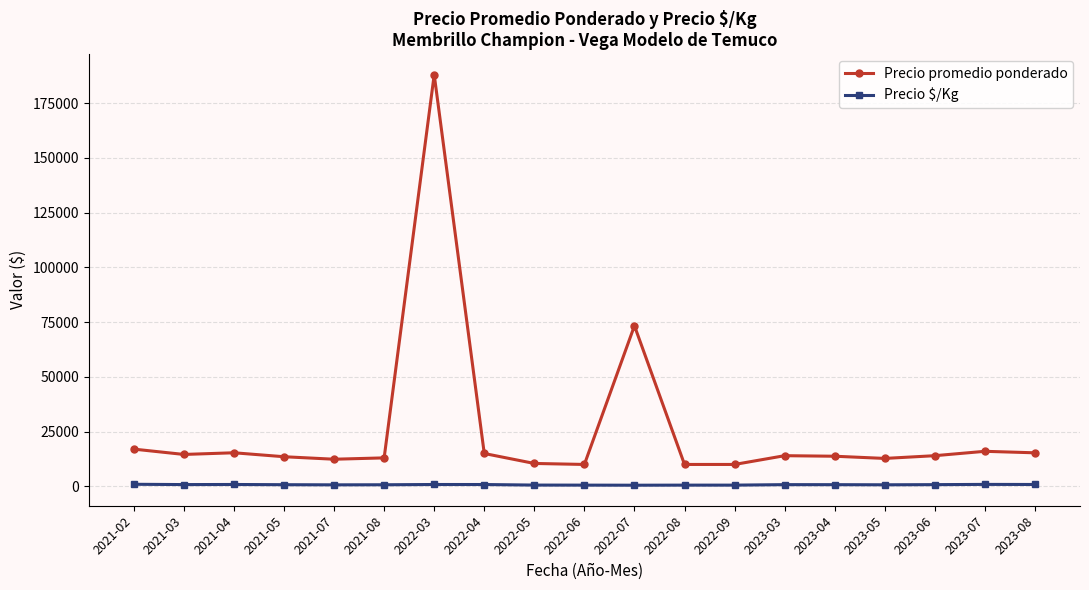

How many values in the Precio promedio ponderado series are below 14000?

9